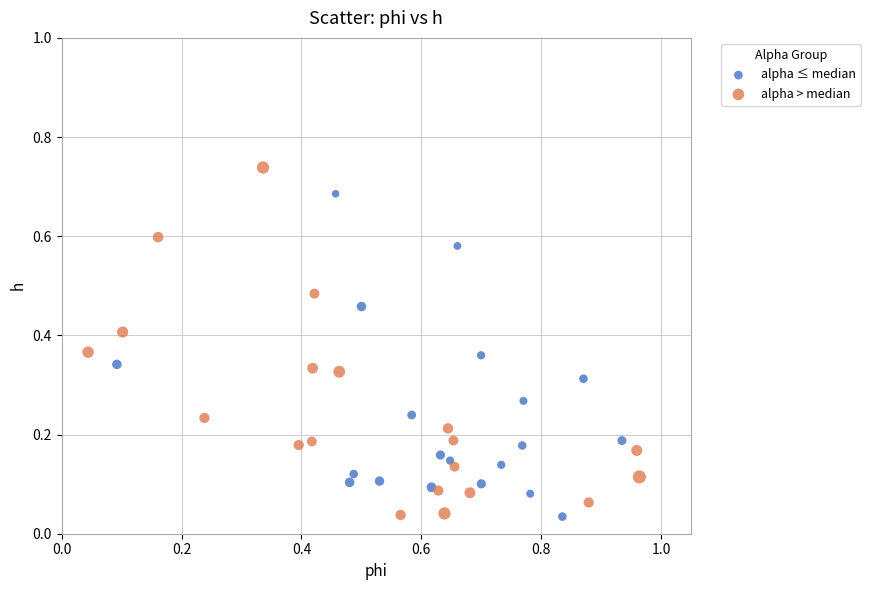

Which series reaches the maximum Y coordinate?

alpha > median